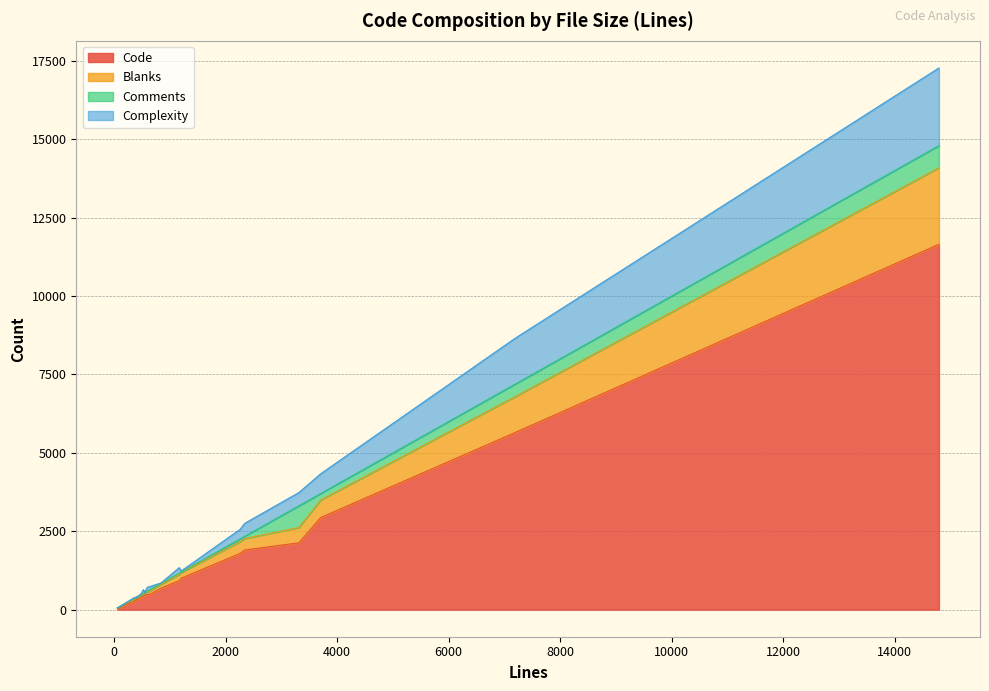

List the series in order of their peak value, highest first.

Code, Complexity, Blanks, Comments